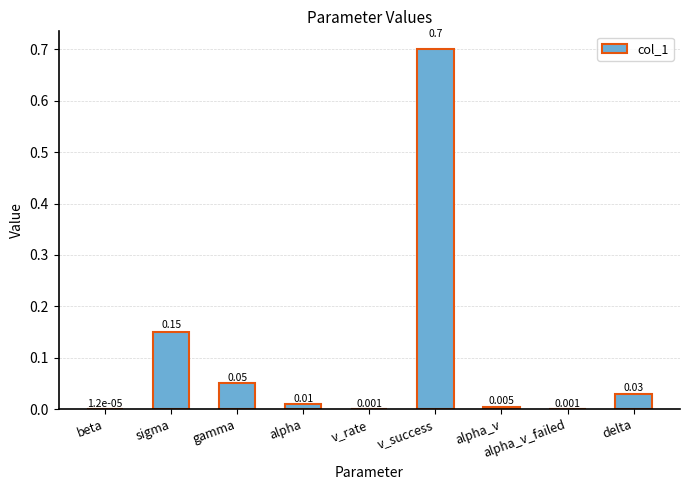

Between delta and sigma, which is larger?

sigma